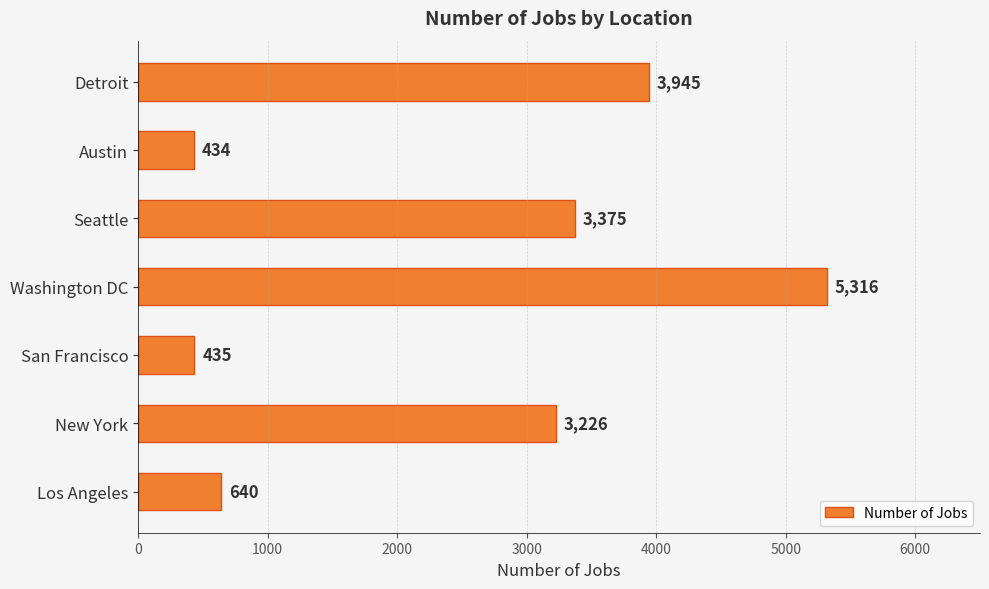

Read the value at Washington DC, to the nearest 50.

5300